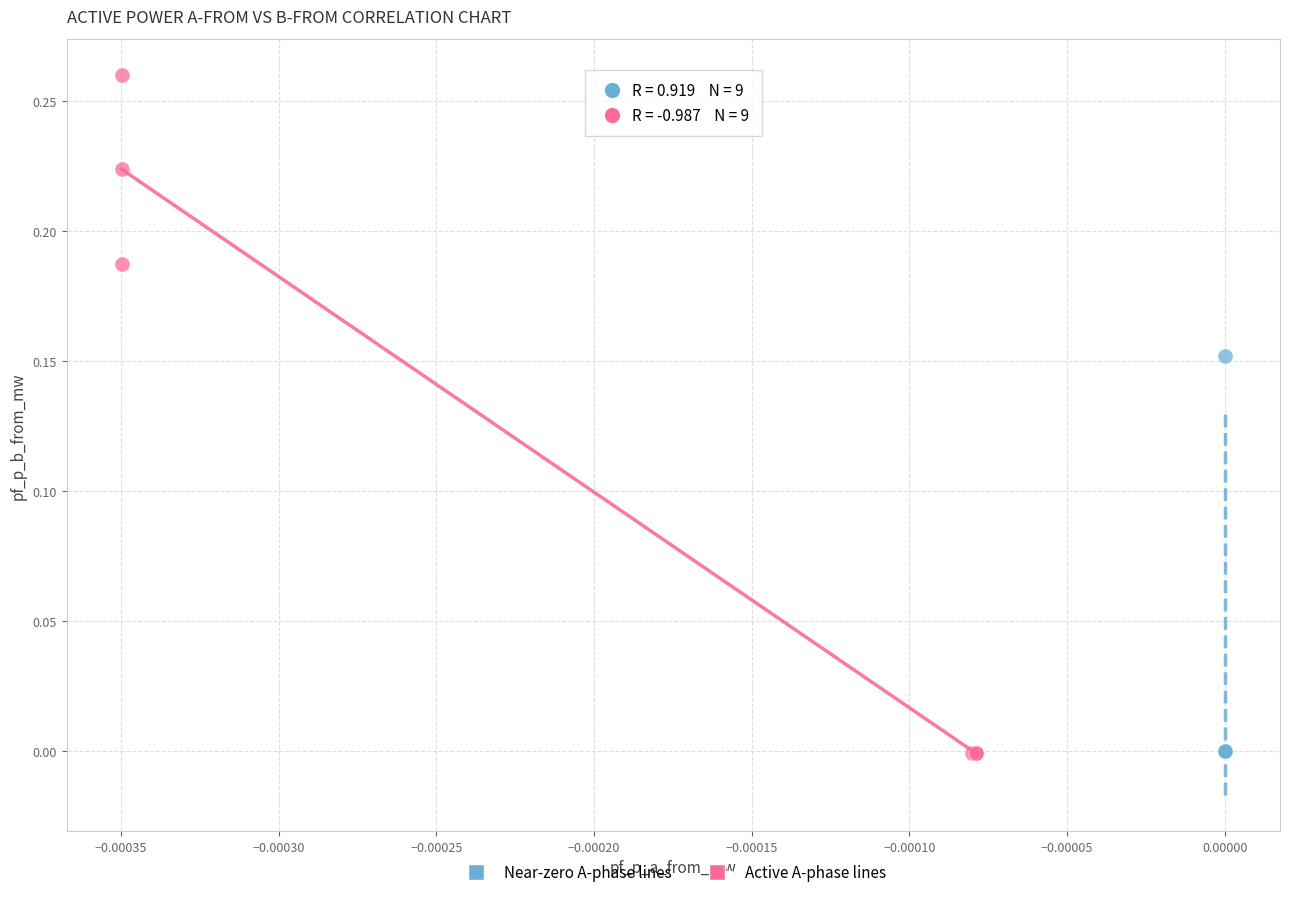

Which series has the widest spread of Y values?

Active A-phase lines